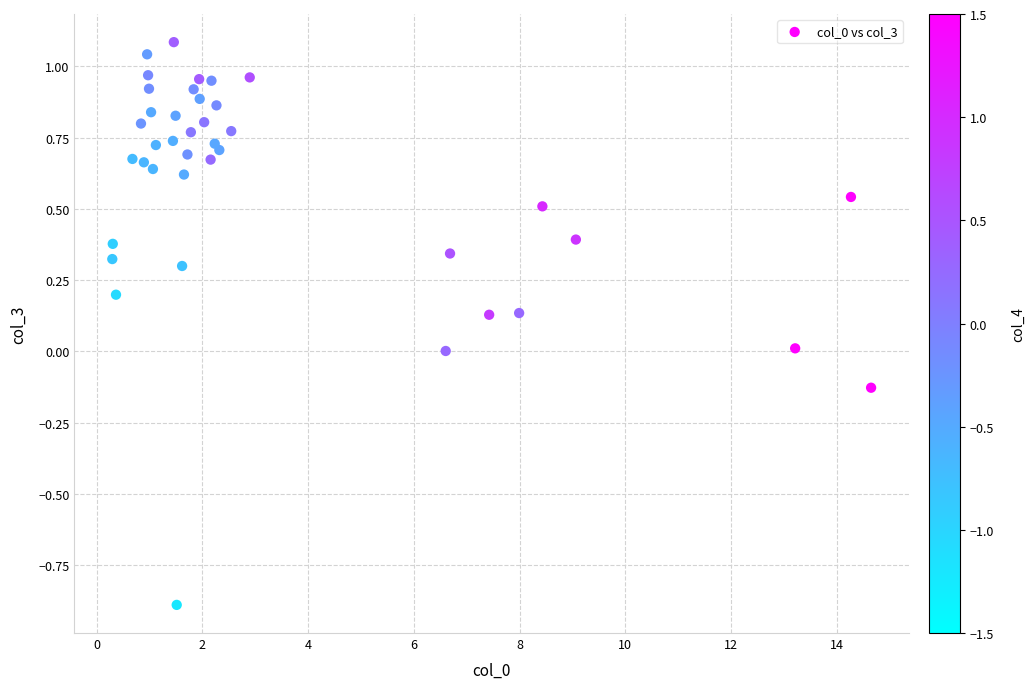

What is the range of X values (max minus min)?

14.4